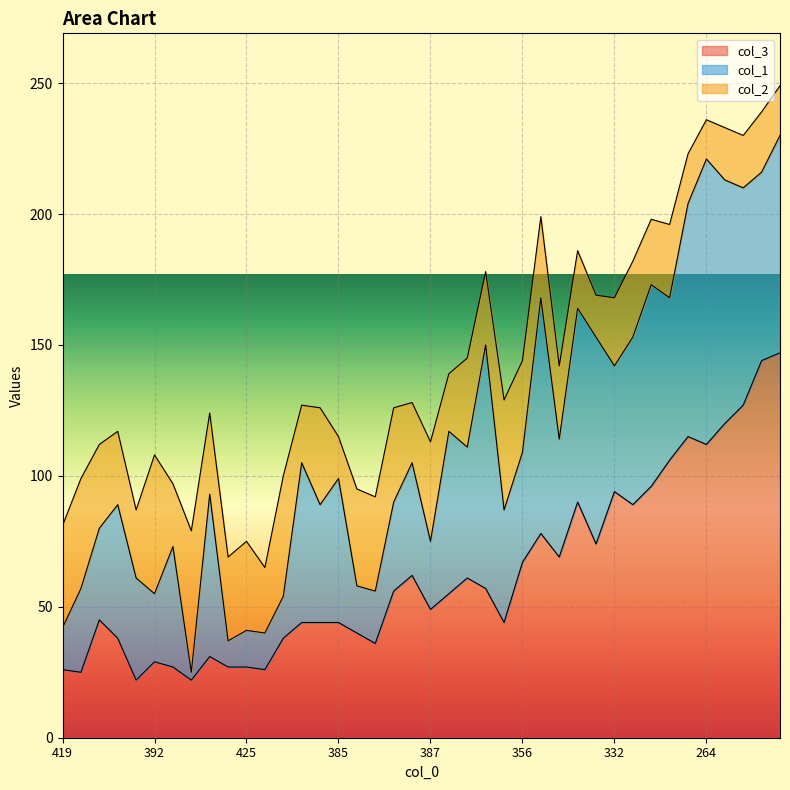

At which category is the sum across all series the highest?

251